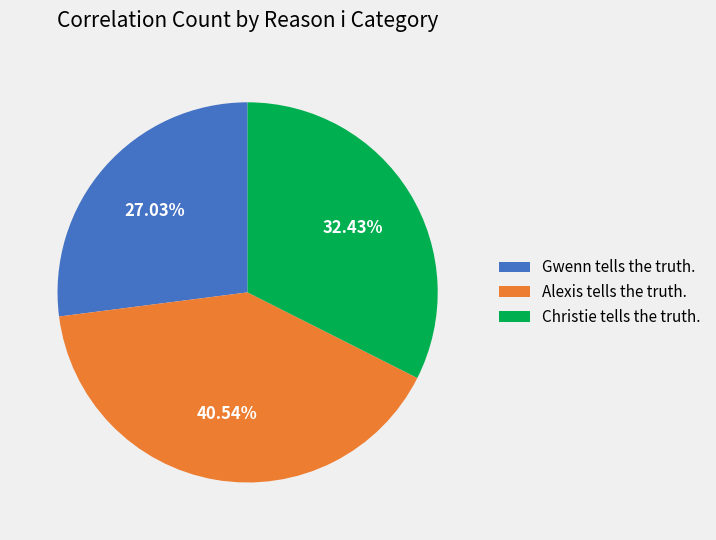

To the nearest percent, what is the difference between the largest and smallest slice percentages?

14%